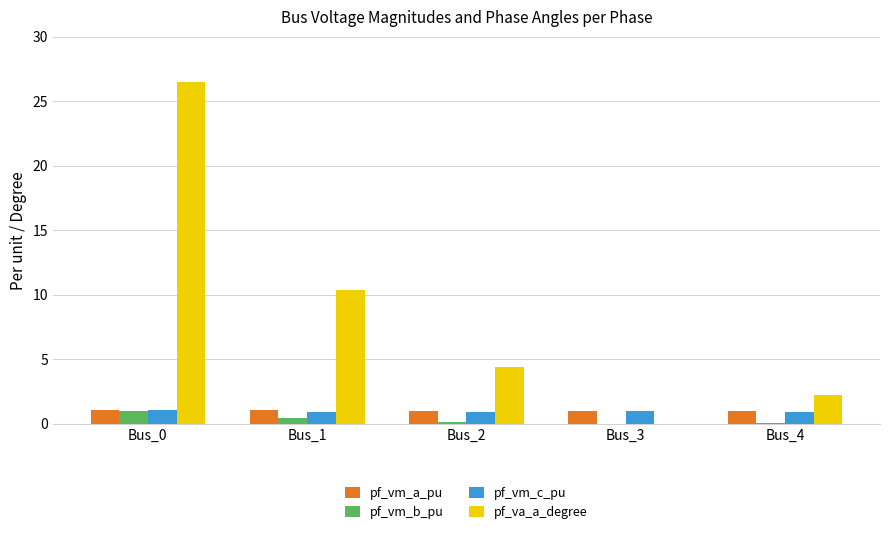

True or false: pf_vm_b_pu has a value of 0.1 at Bus_4.

True